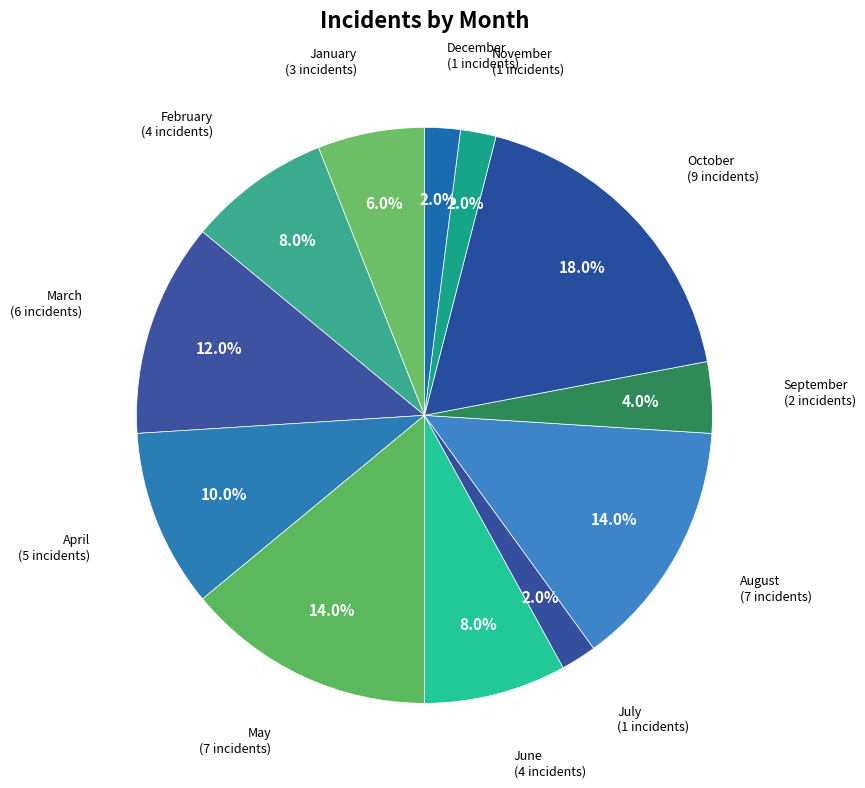

Count the number of slices in the pie.

12